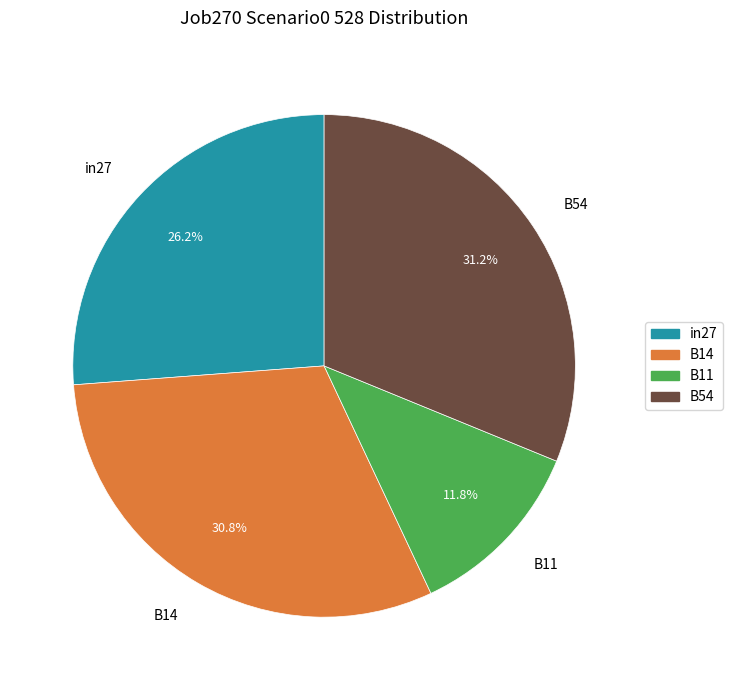

Count the number of slices in the pie.

4